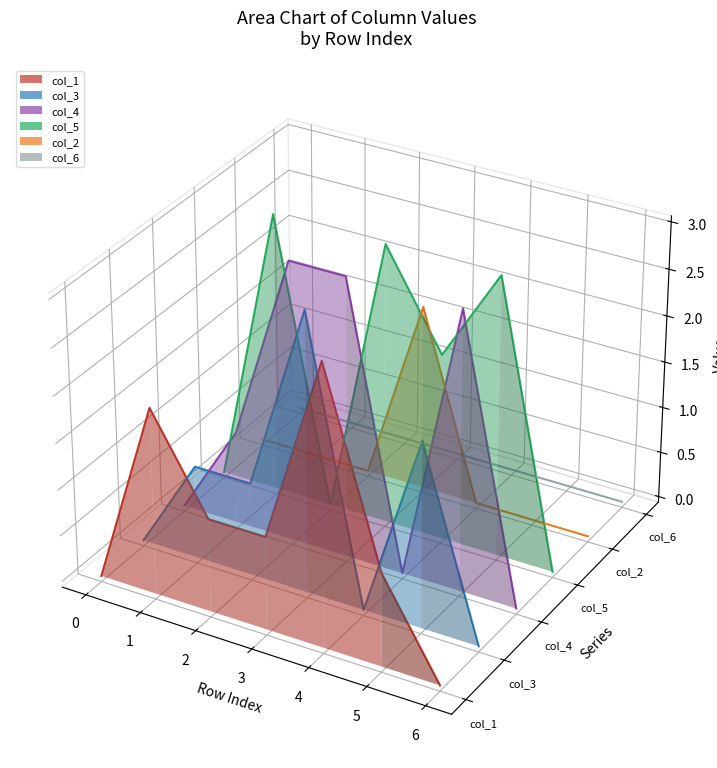

Which series has the largest range (max minus min)?

col_5